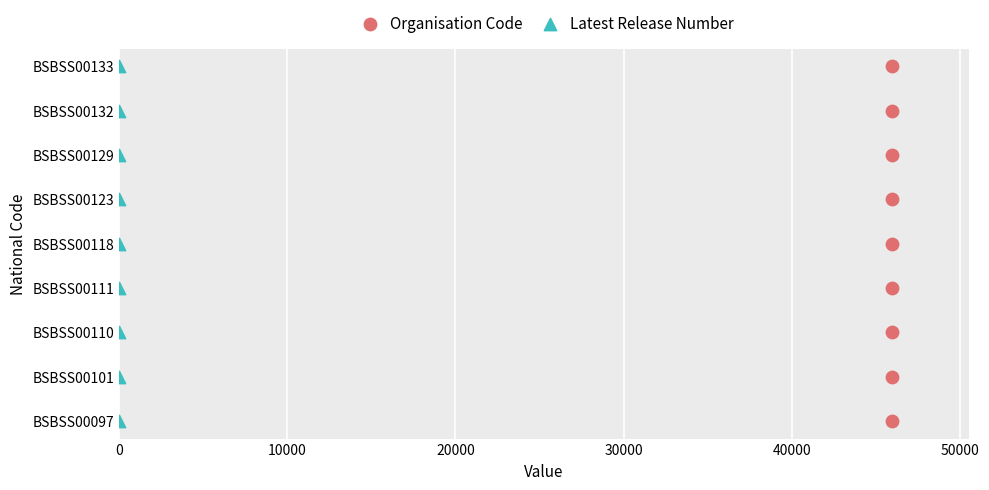

What are all the series names shown in the legend?

Organisation Code, Latest Release Number